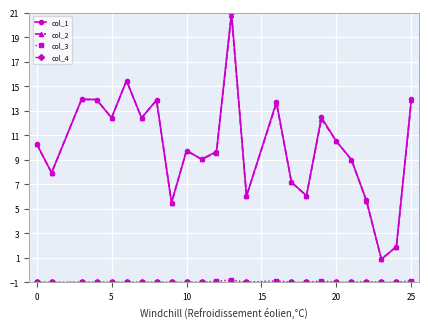

What is the value of the col_2 point at the 11th from the left?

9.0